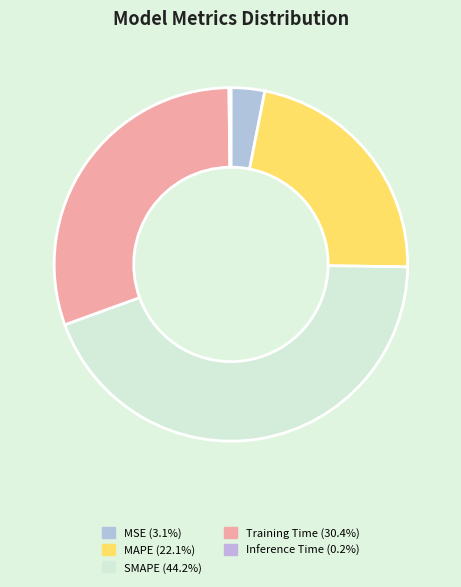

Rank the categories by value from lowest to highest.

Inference Time, MSE, MAPE, Training Time, SMAPE